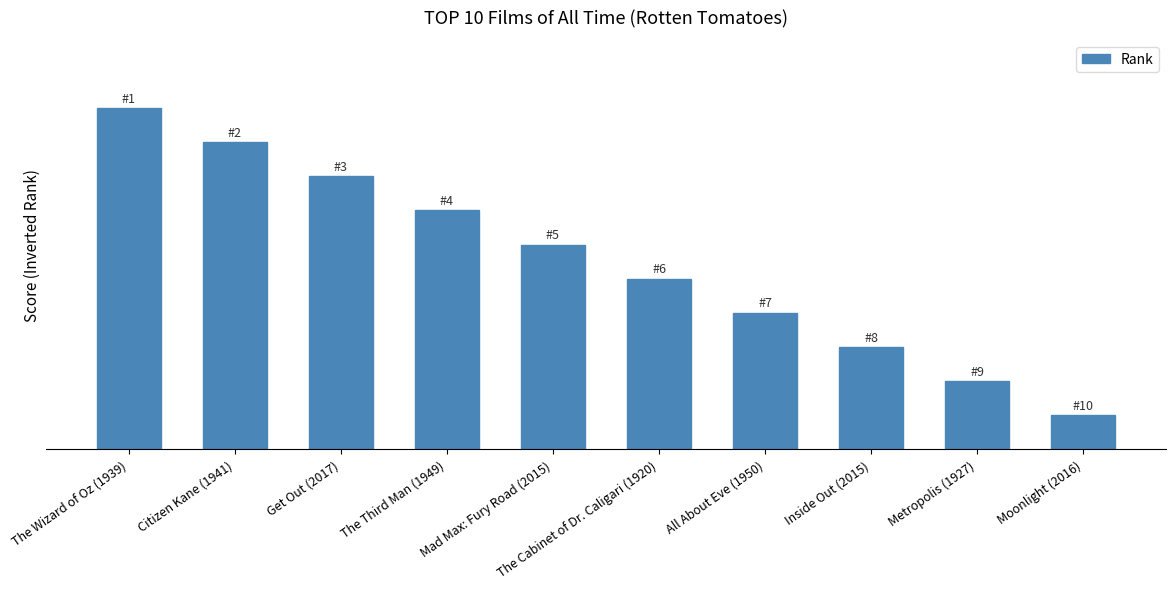

Are the bars horizontal?

No